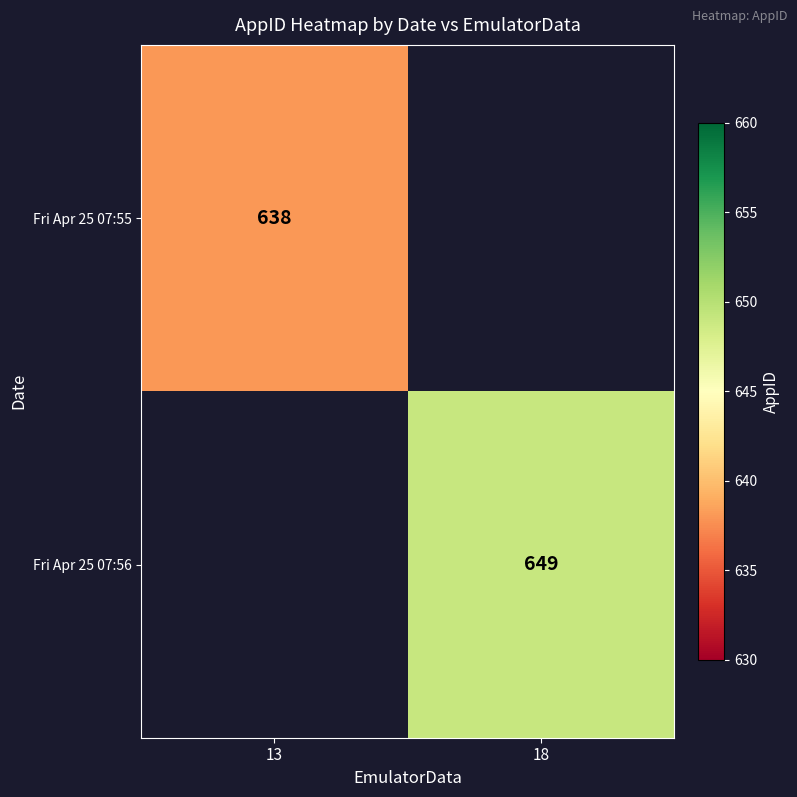

What is the greatest value displayed?

649.0